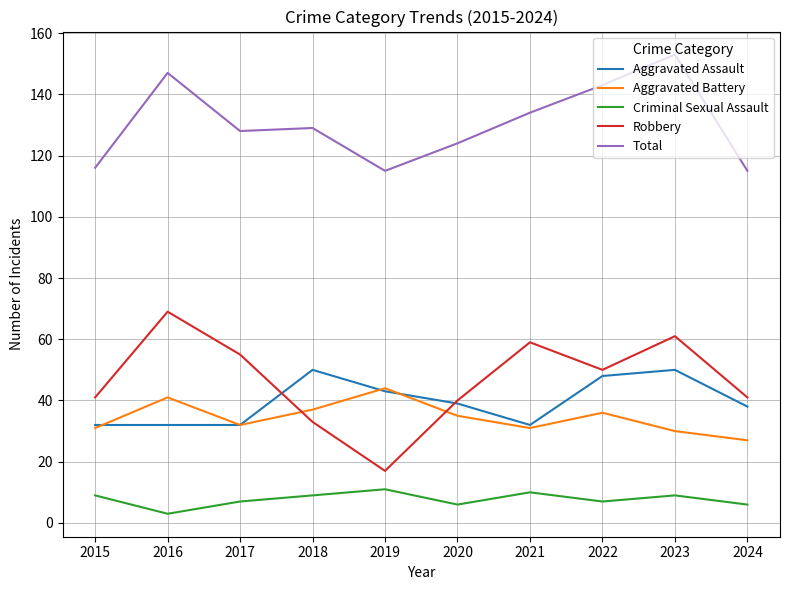

How many series are shown in this chart?

5